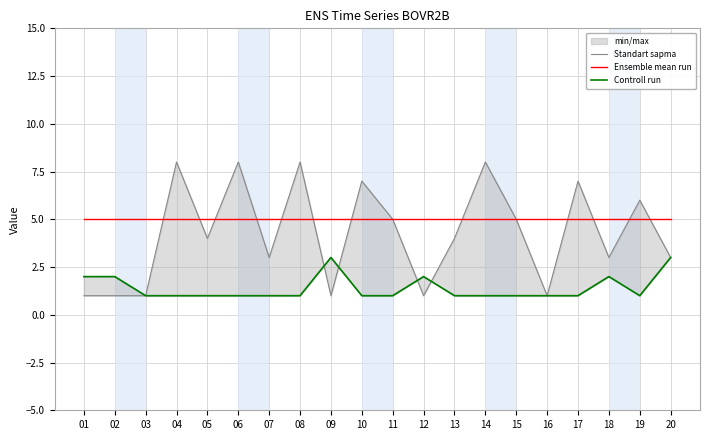

How many data points in Controll run are above 1?

6